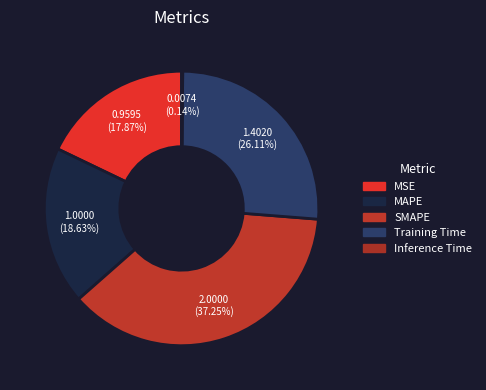

To the nearest percent, what percentage of the pie is SMAPE?

37%